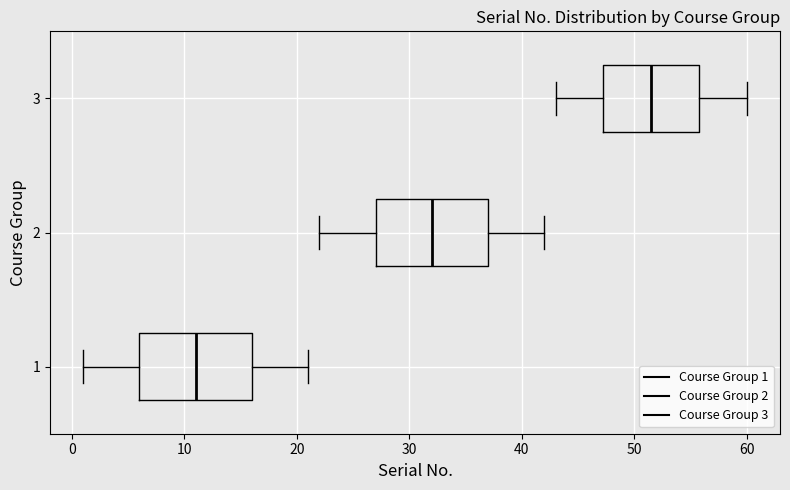

Reading bottom to top, read every box against the x-axis: the position of its median line, the range the box covers, and the ends of its whiskers. The values are not printed on the chart, so give them approximately, as read against the axis.

1: median 11, box 6 to 16, whiskers 1 to 21
2: median 32, box 27 to 37, whiskers 22 to 42
3: median 52, box 47 to 56, whiskers 43 to 60